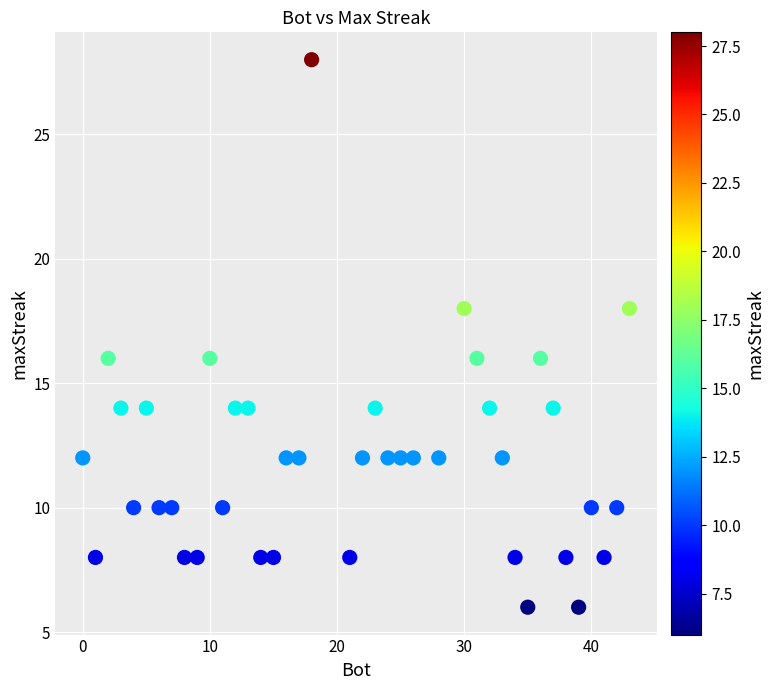

What is the range of Y values (max minus min)?

22